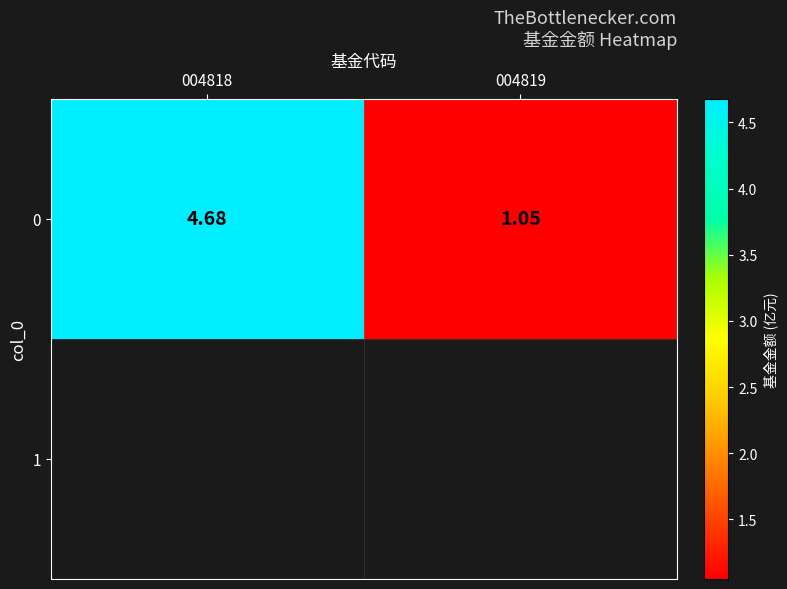

Which has a higher value, 004819 or 004818?

004818